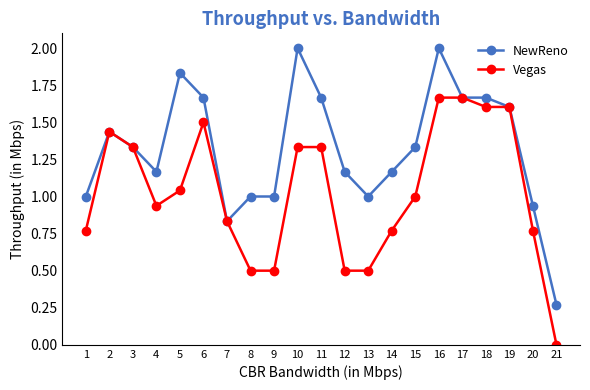

What is the value of the Vegas point at the 19th from the left?

1.6